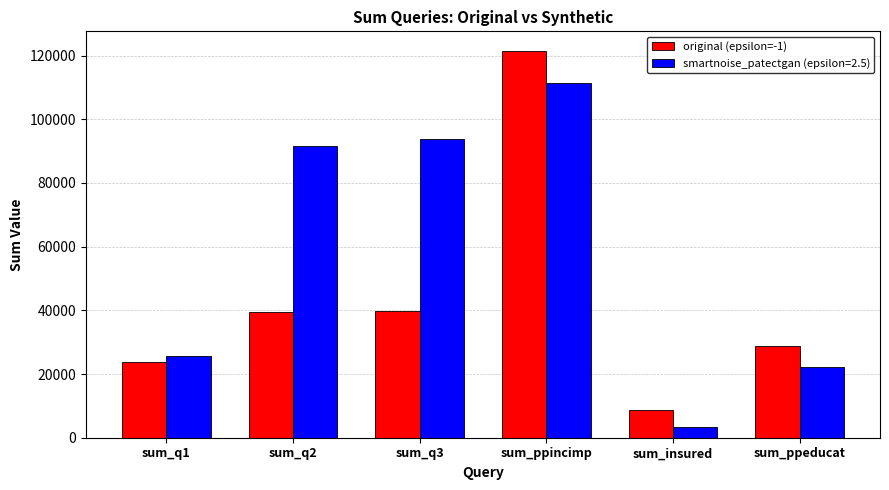

List the series in order of their overall mean, lowest first.

original (epsilon=-1), smartnoise_patectgan (epsilon=2.5)